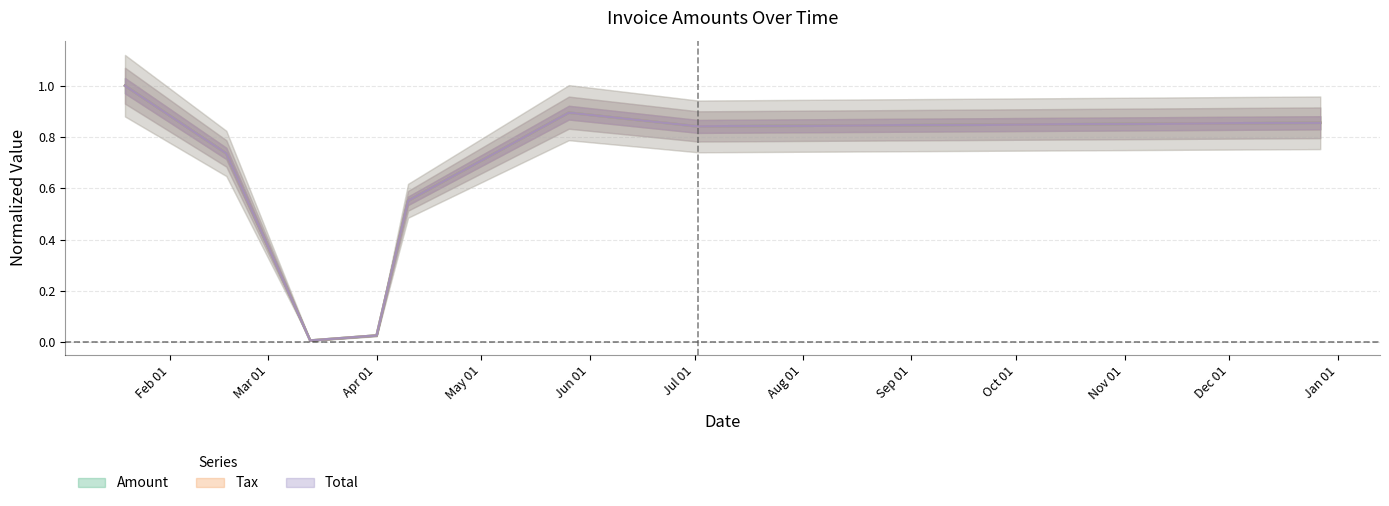

What is the sum of all Total values?

4.9